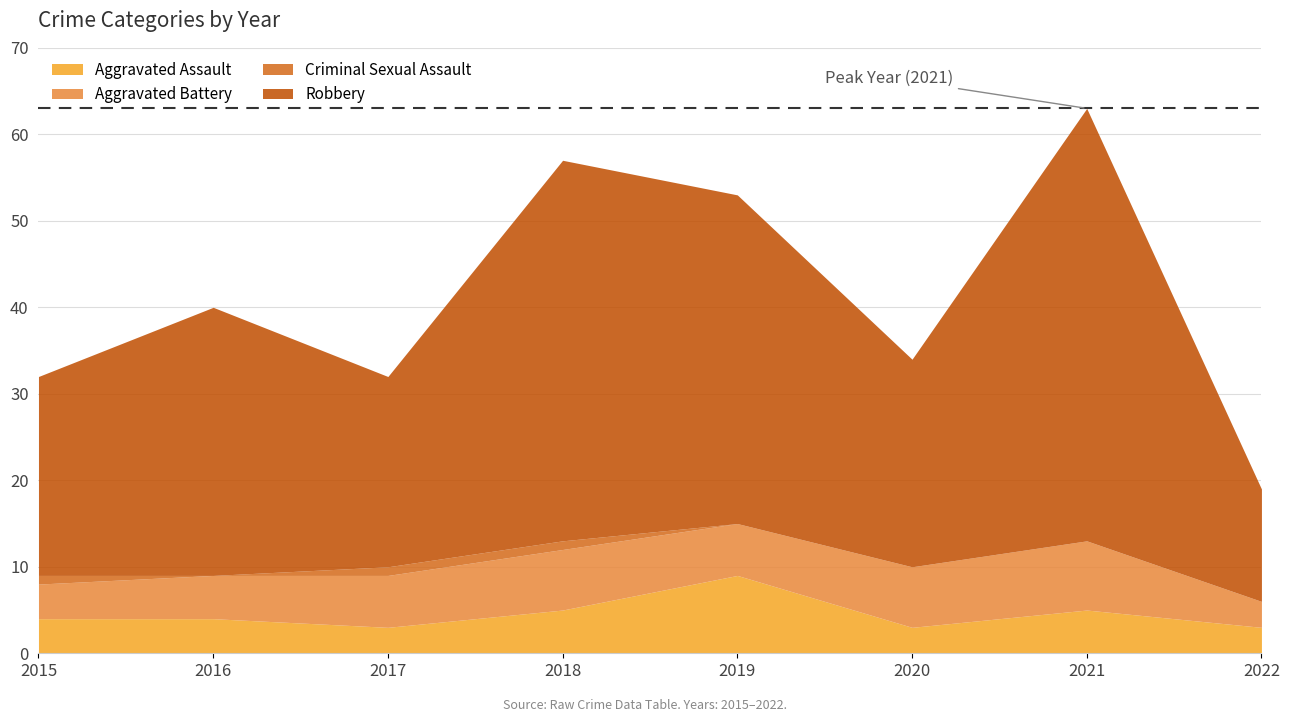

Which series changed the most between 2019 and 2022?

Robbery